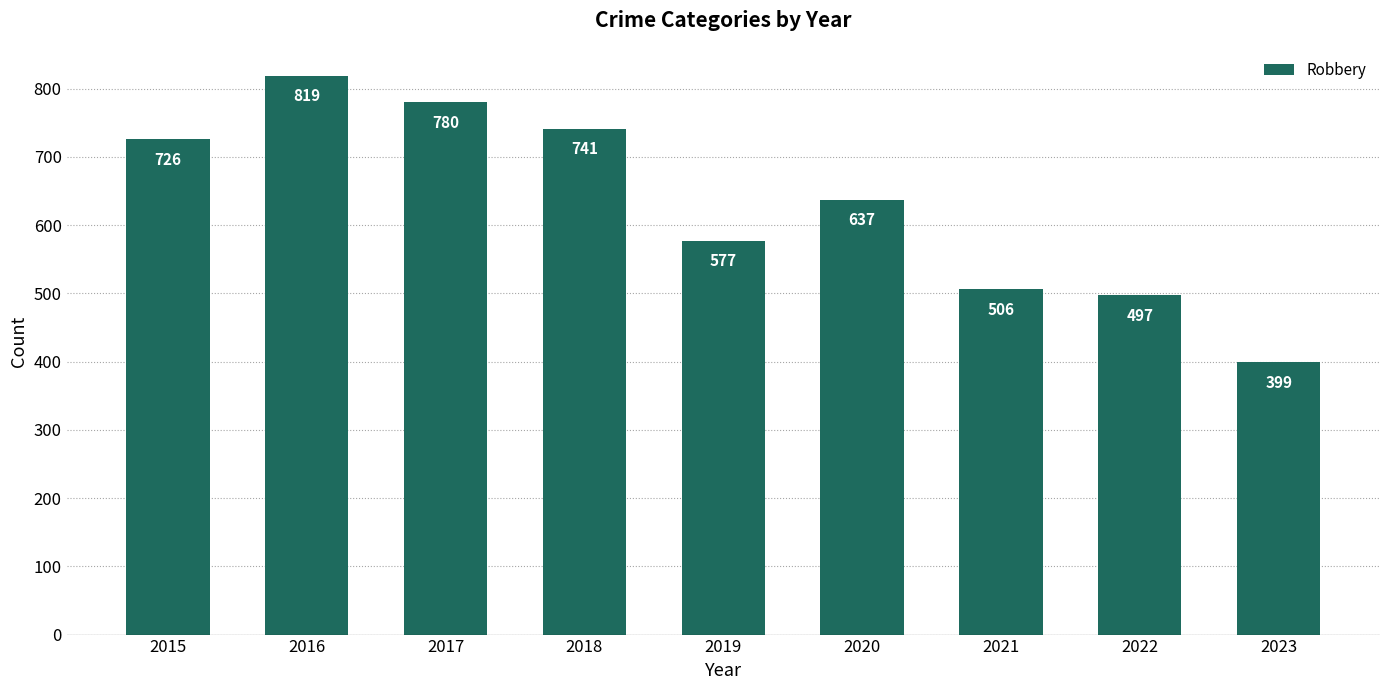

At which category does the chart reach its peak across all series?

2016